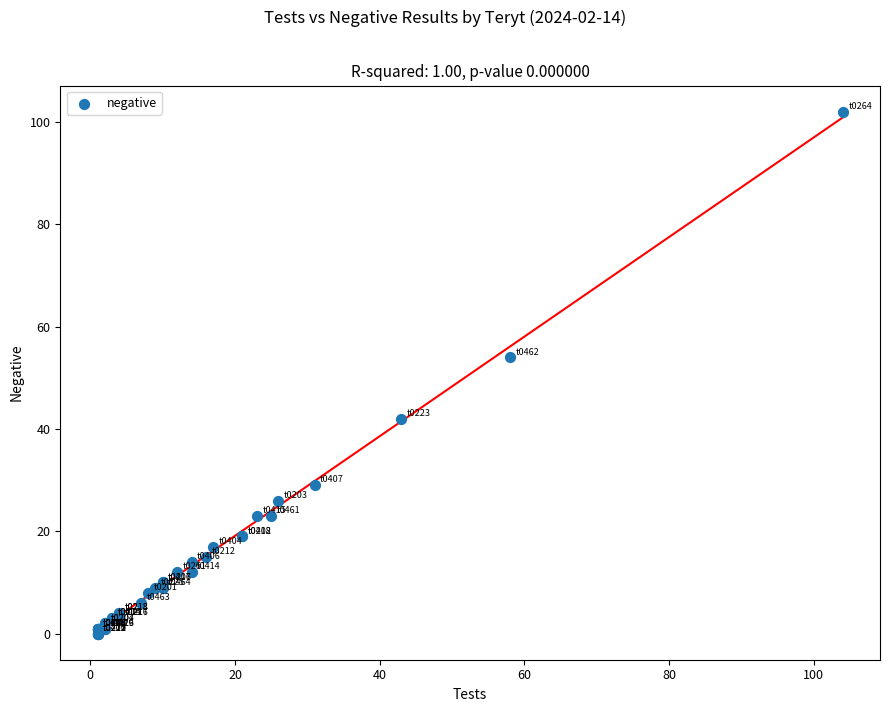

What Y value in the scatter plot is closest to 51?

54